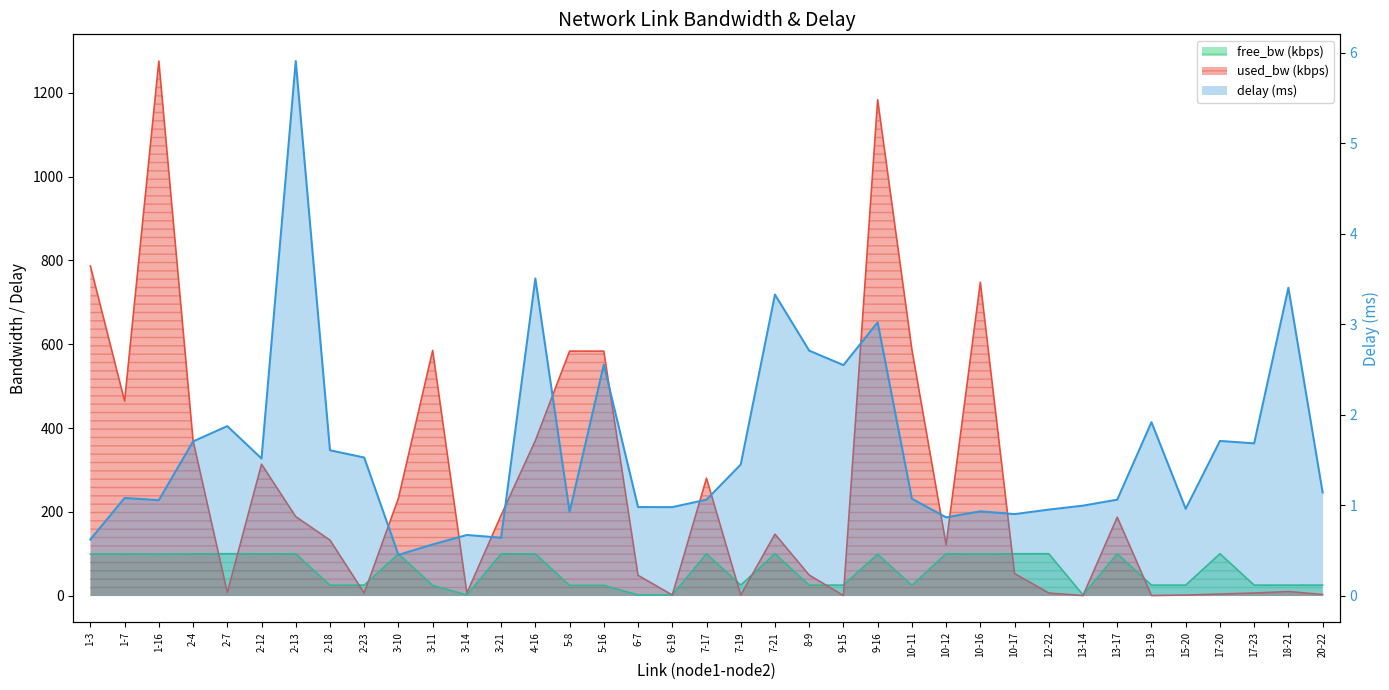

What is the lowest value of the delay series?

0.5